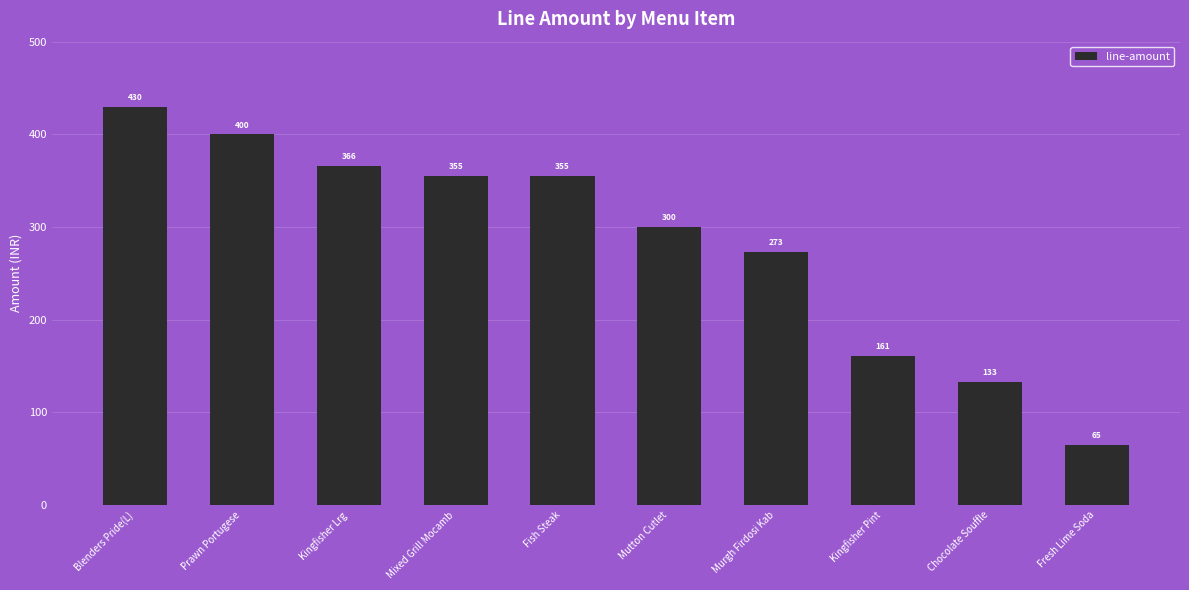

At which label does the data first exceed 355?

Blenders Pride(L)